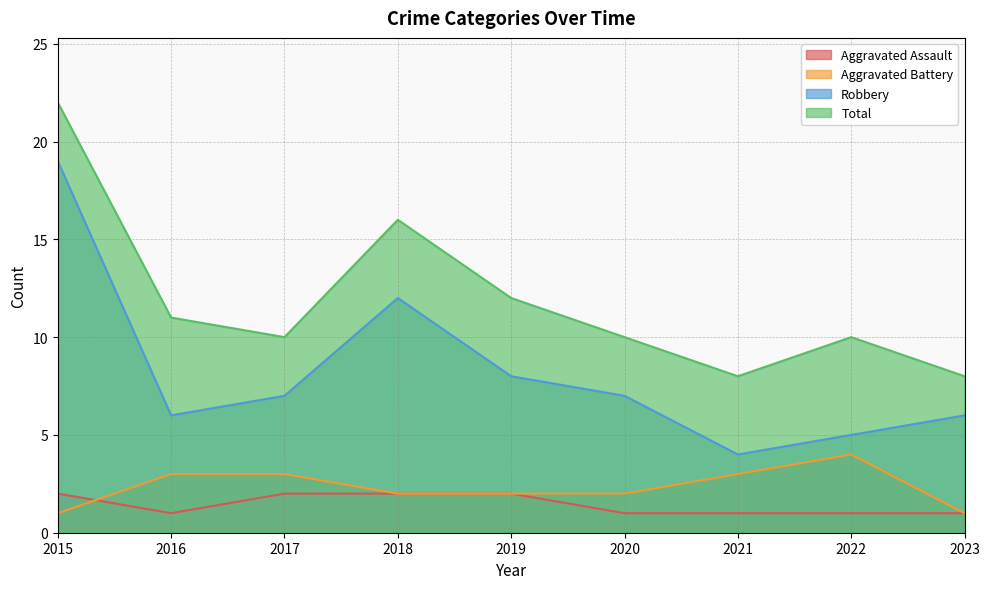

At which category does Aggravated Battery reach its first local peak?

2022